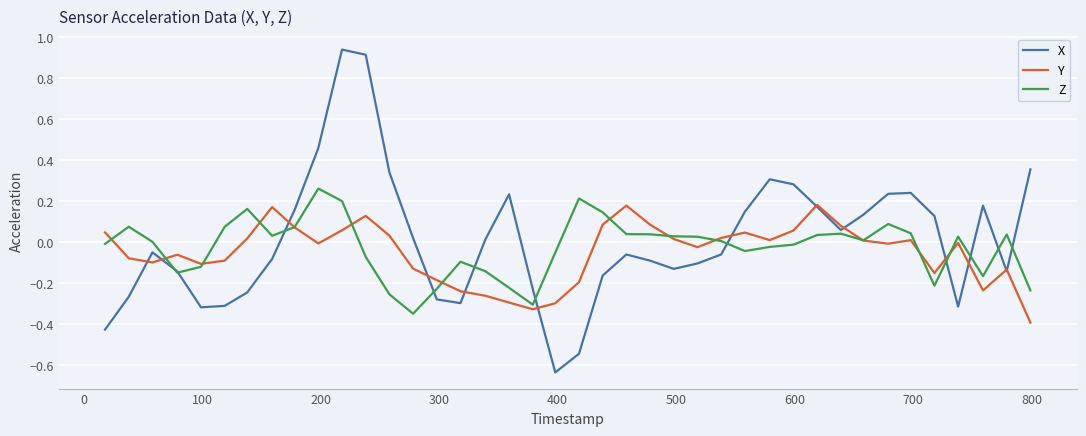

How many values in the X series are below 0?

21